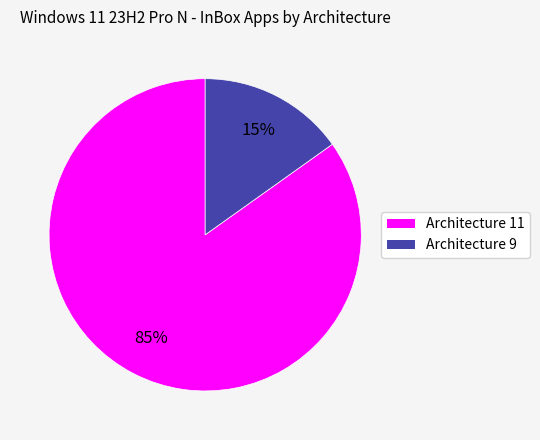

Between Architecture 11 and Architecture 9, which is larger?

Architecture 11